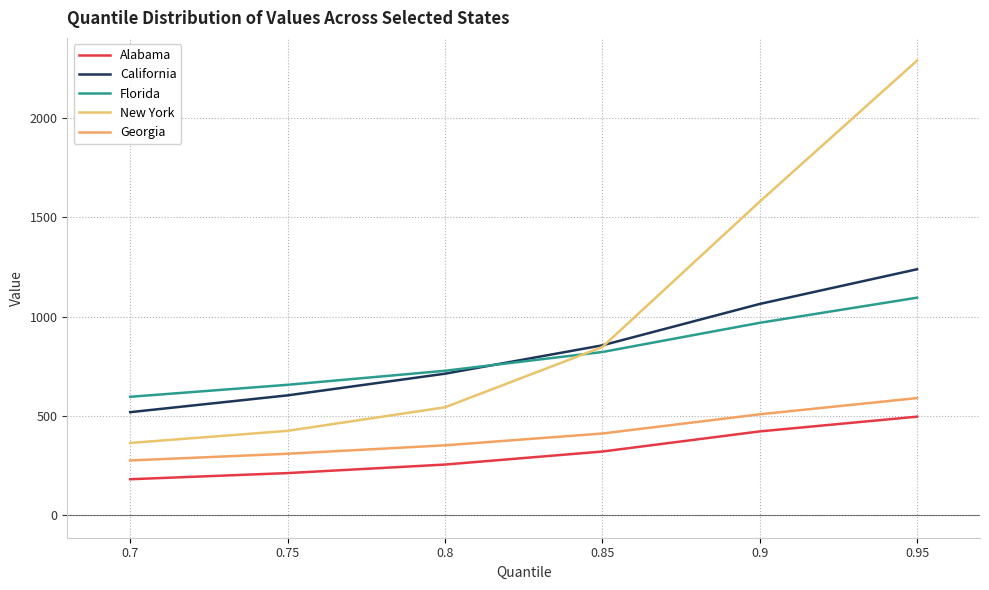

At which category does the chart reach its minimum across all series?

0.7